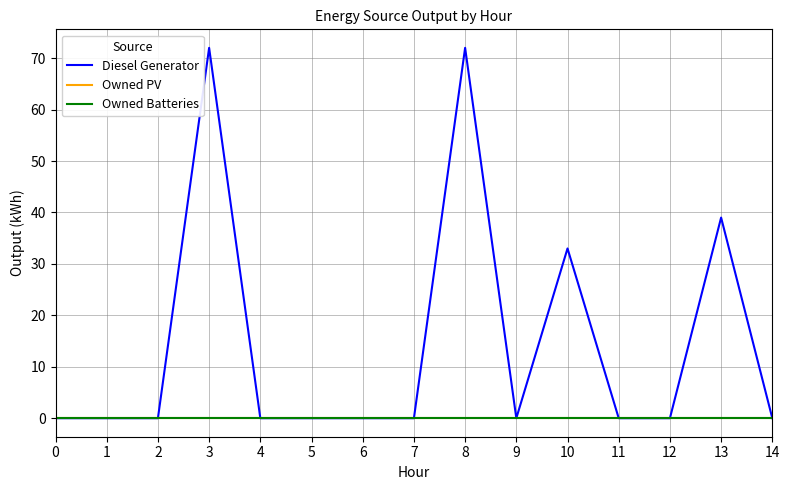

Reading right to left, transcribe all the data shown in this chart.

Diesel Generator: 14=0	13=39	12=0	11=0	10=33	9=0	8=72	7=0	6=0	5=0	4=0	3=72	2=0	1=0	0=0
Owned PV: 14=0	13=0	12=0	11=0	10=0	9=0	8=0	7=0	6=0	5=0	4=0	3=0	2=0	1=0	0=0
Owned Batteries: 14=0	13=0	12=0	11=0	10=0	9=0	8=0	7=0	6=0	5=0	4=0	3=0	2=0	1=0	0=0